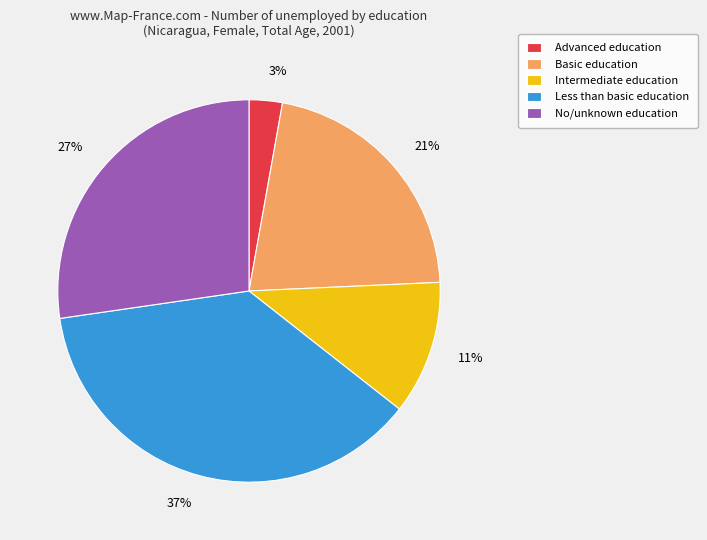

Do Advanced education and Intermediate education together represent more than half of the pie?

No